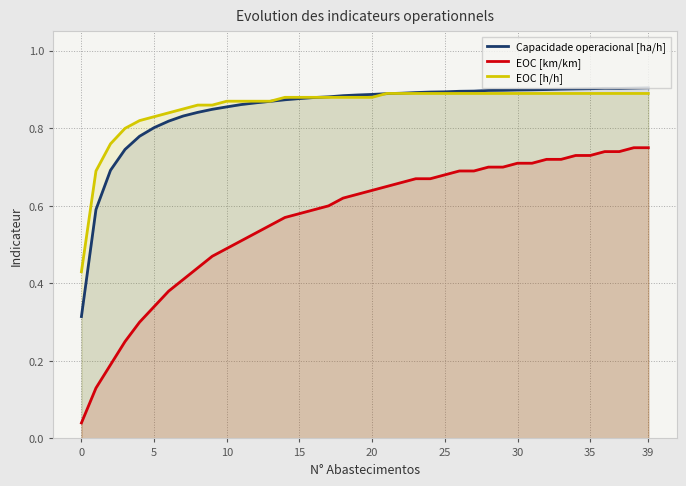

What is the difference between the highest and lowest values at 19?

0.3